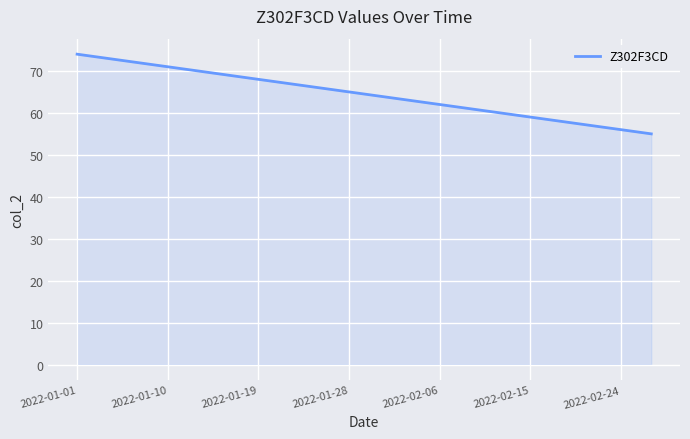

What is the maximum value shown in the chart?

74